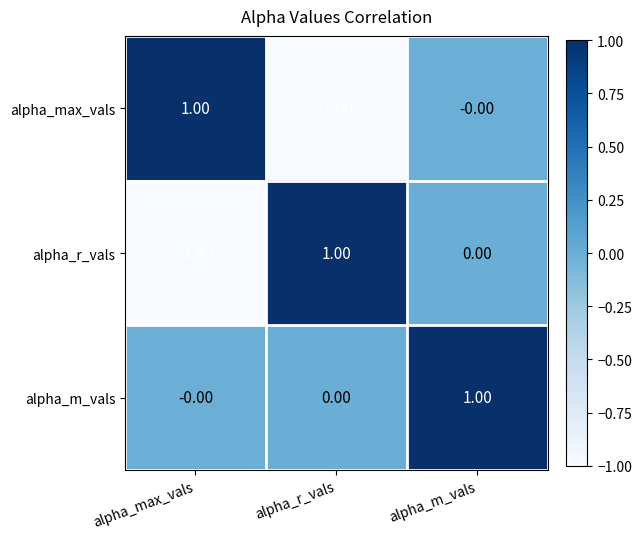

At alpha_r_vals, list the series in order from smallest to largest.

alpha_max_vals, alpha_m_vals, alpha_r_vals